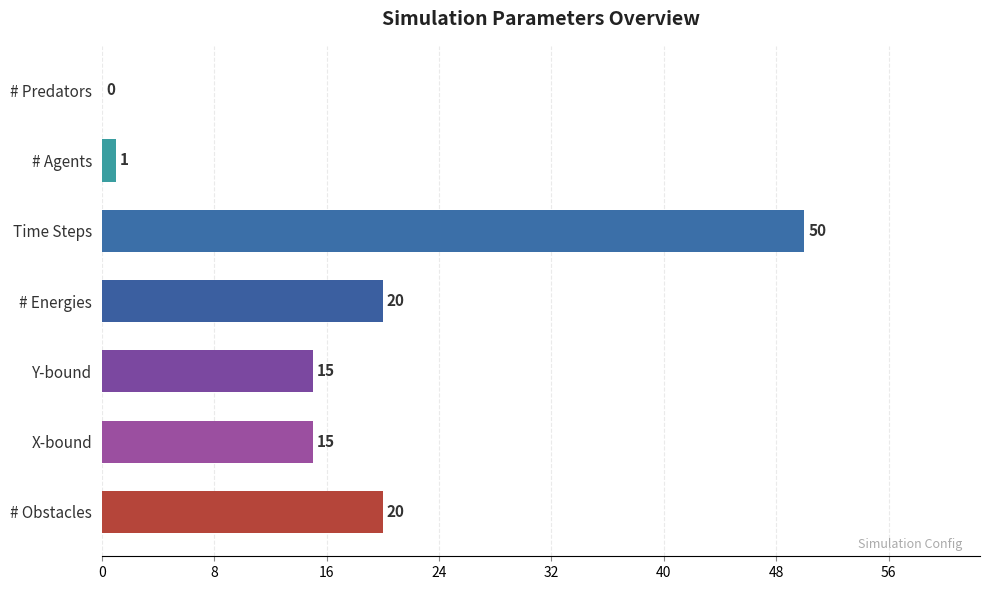

What is the maximum value shown in the chart?

50